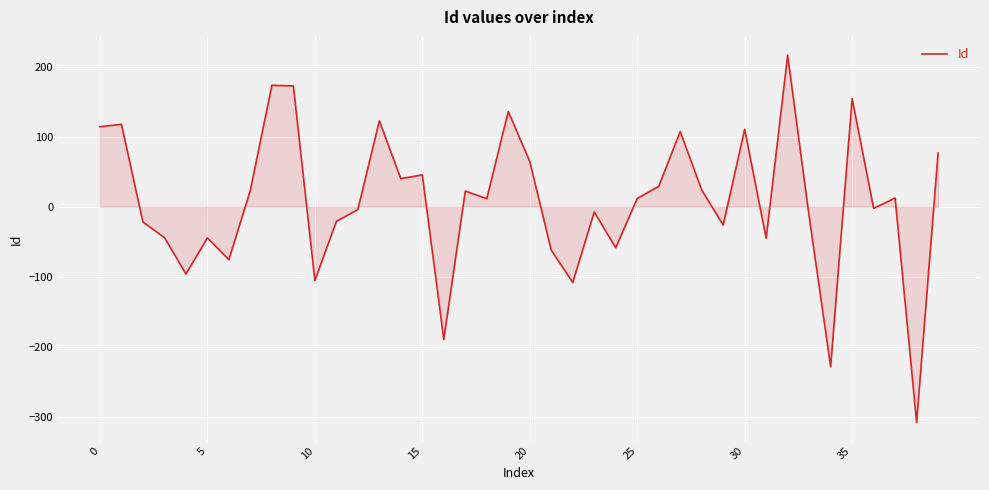

What is the minimum value shown in the chart?

-308.3